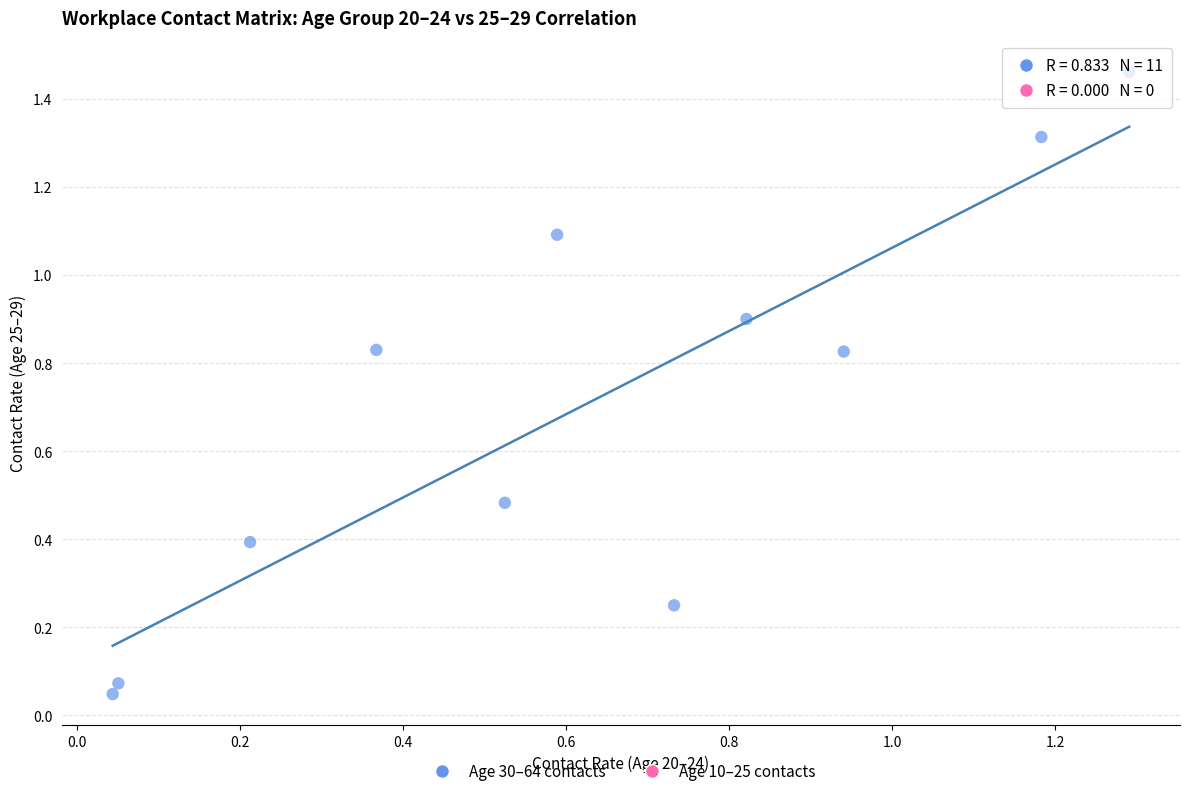

What is the average X value?

0.6